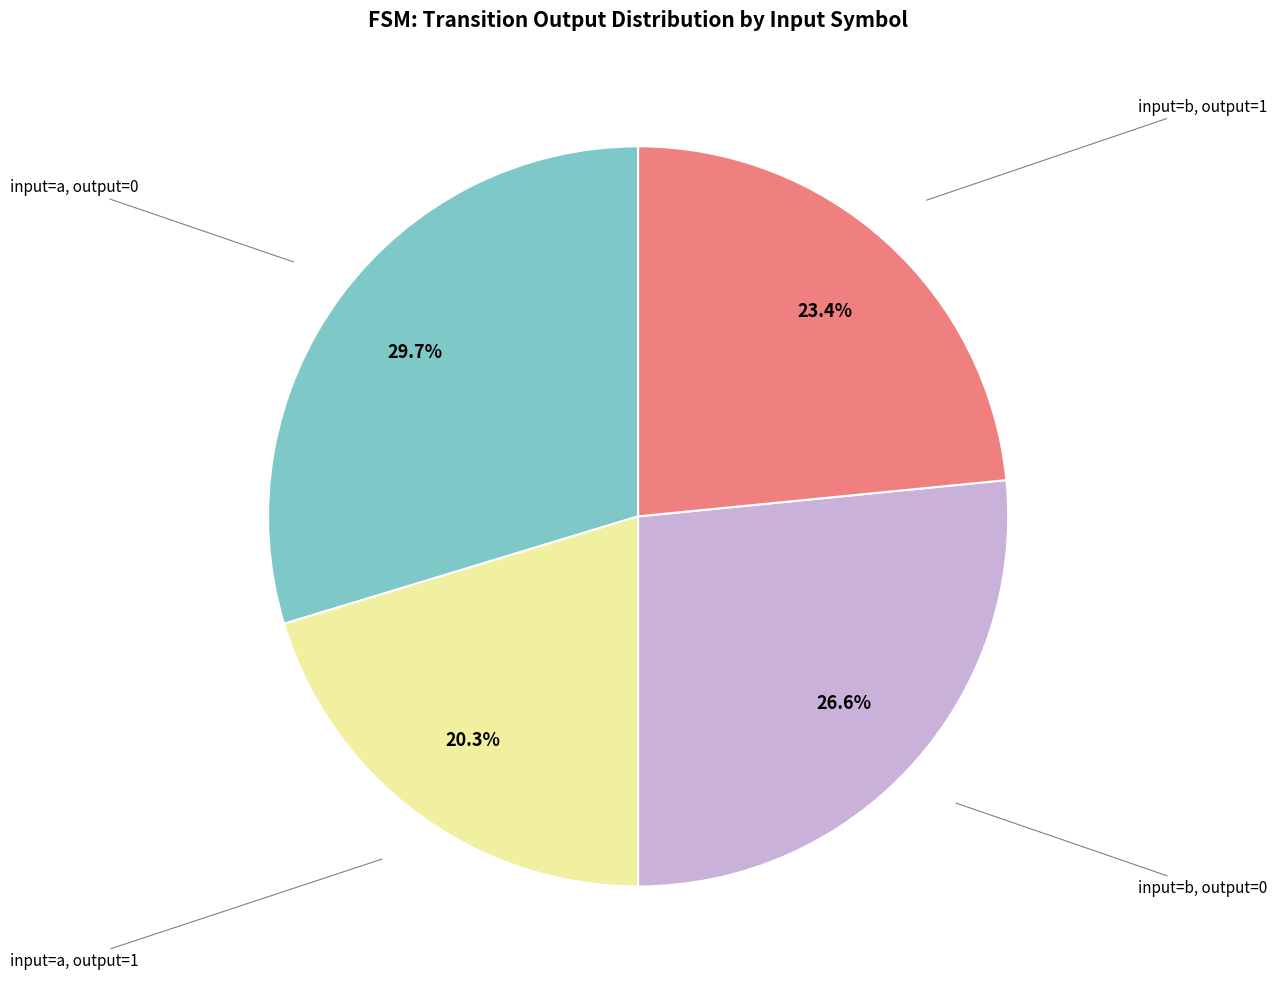

Is there a majority slice in this chart?

No